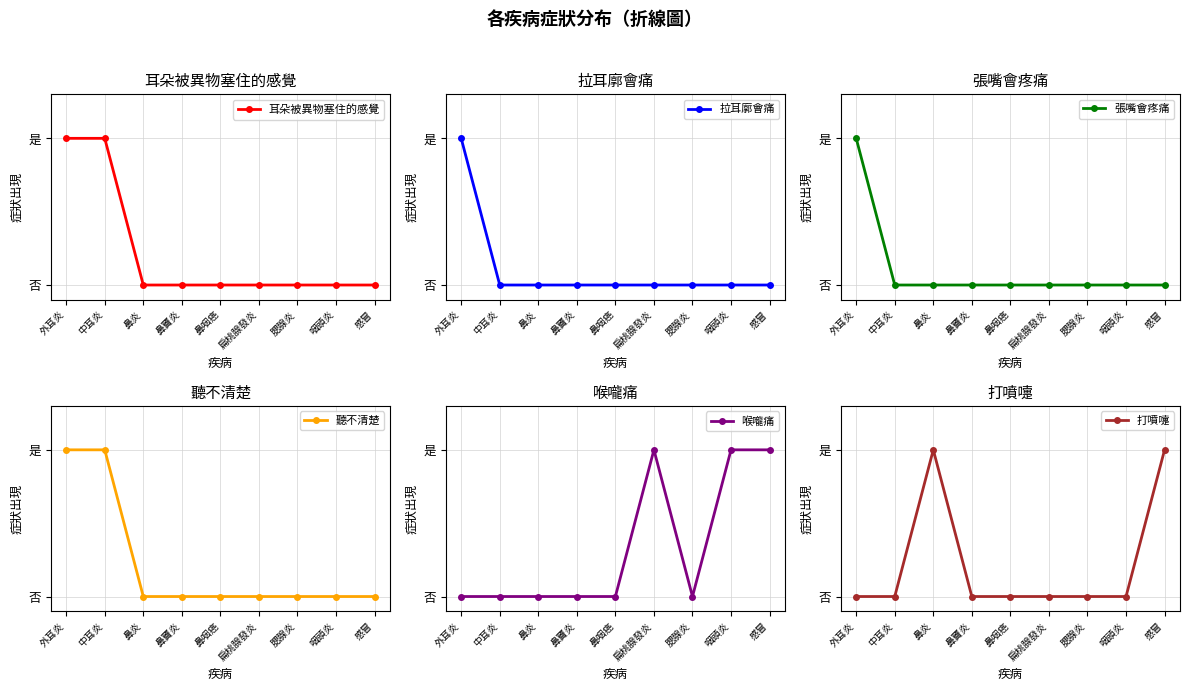

Count the number of categories in the chart.

9